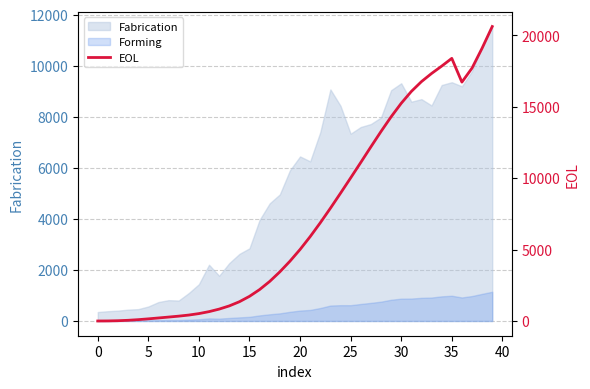

What is the difference between the maximum and minimum values?

20610.6